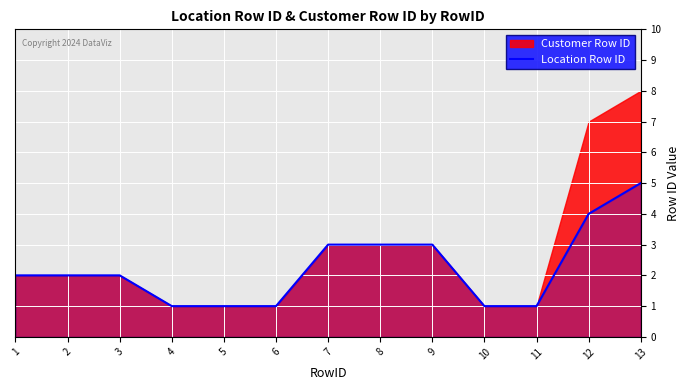

The value of Location Row ID at 10 is 1. True or false?

True